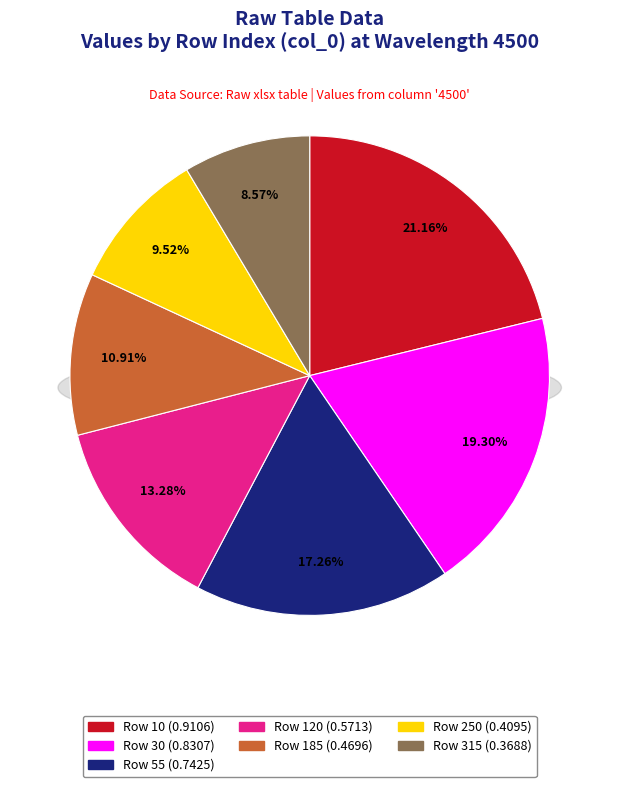

Is there a majority slice in this chart?

No